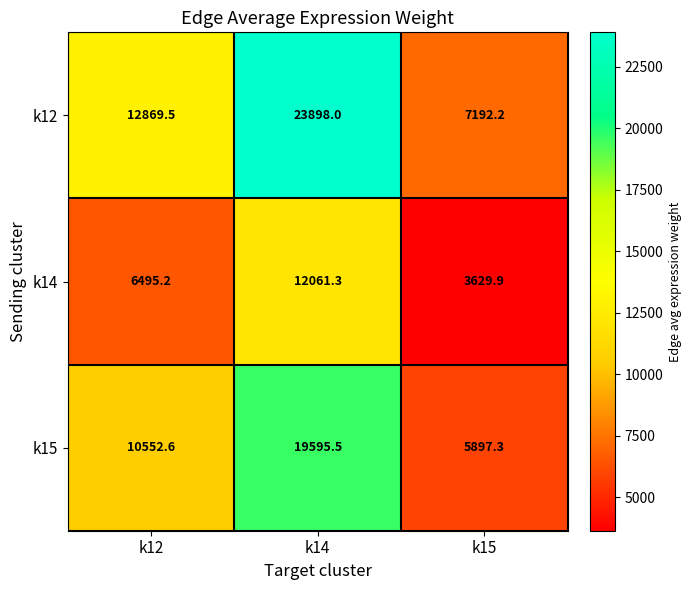

How many data points does each series have?

3